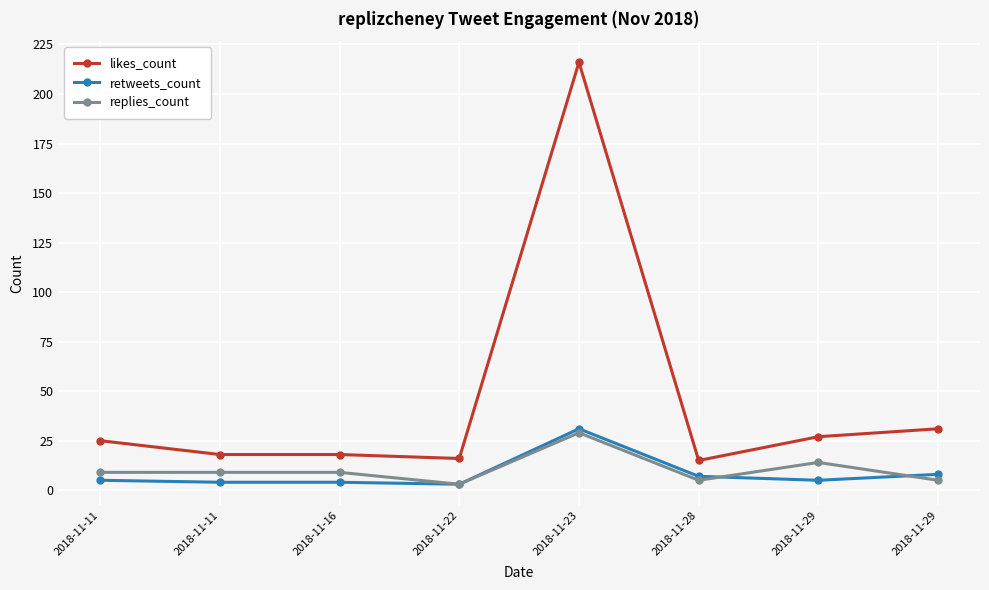

How many lines are shown in the chart?

3